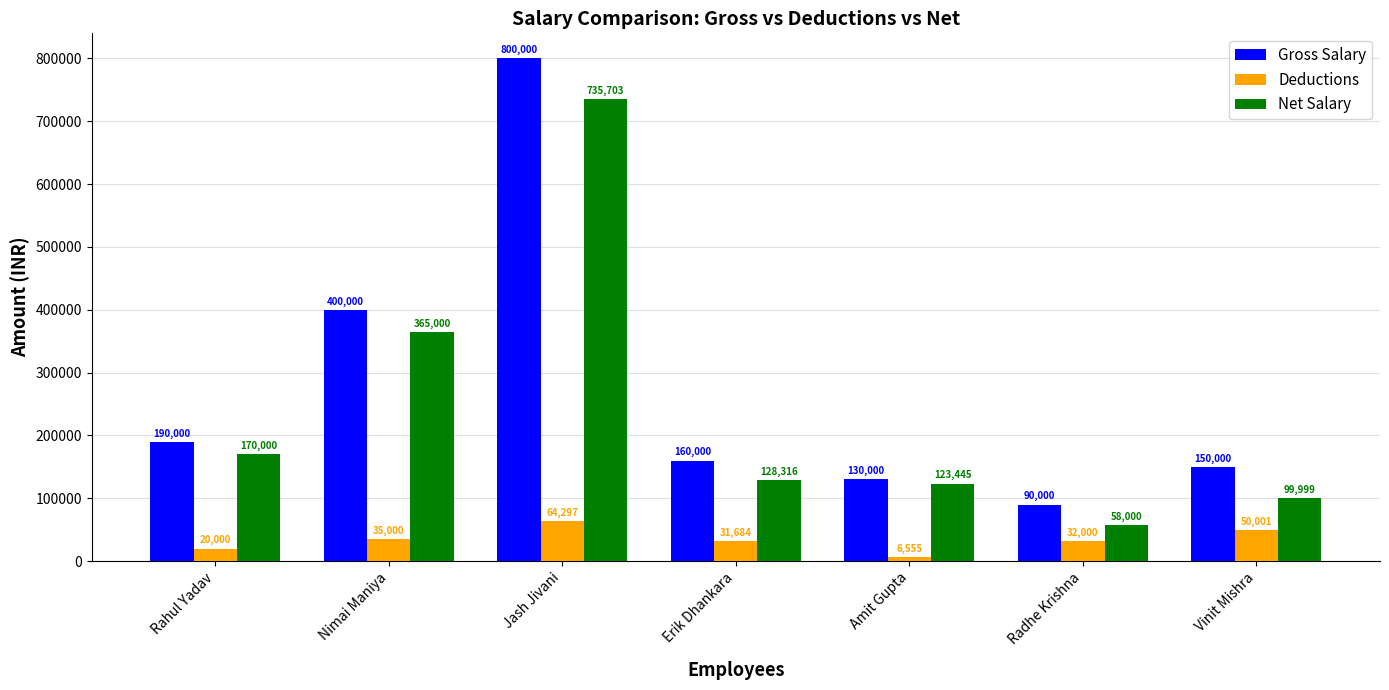

At how many categories does at least one series exceed 704254?

1